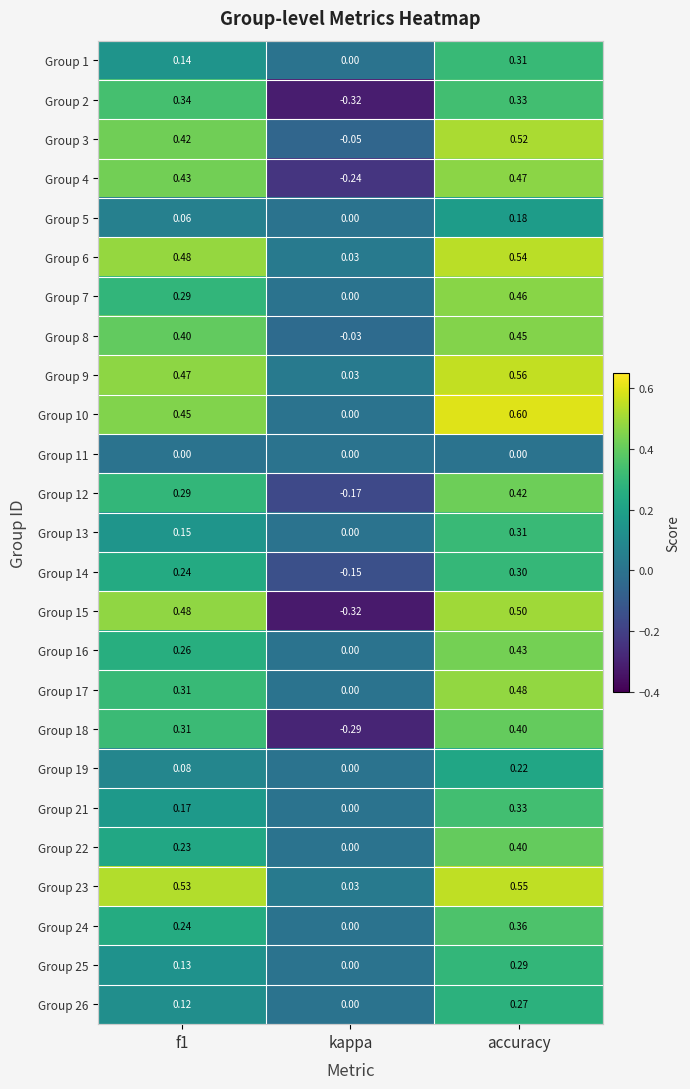

Is the value of Group 7 at accuracy greater than the value of Group 19 at kappa?

Yes